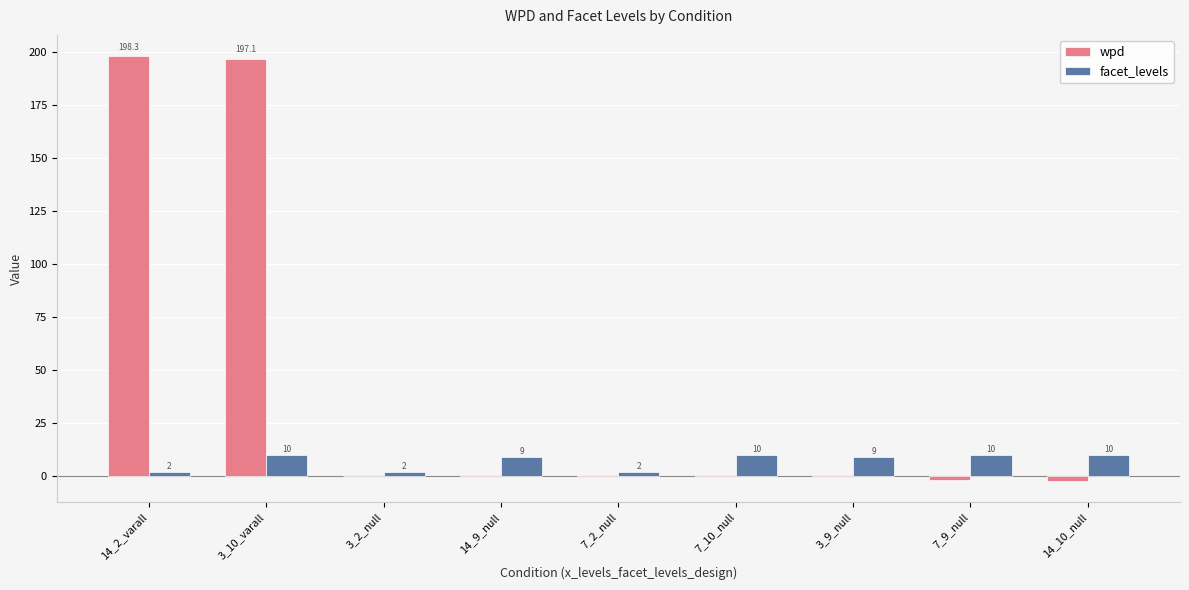

What is the maximum value shown in the chart?

198.3